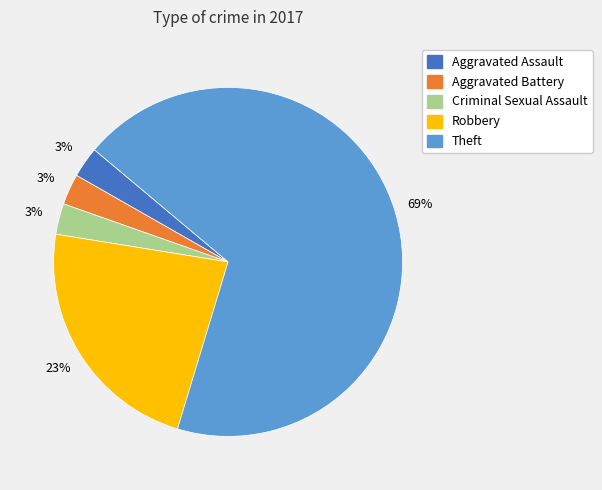

Is there a majority slice in this chart?

Yes